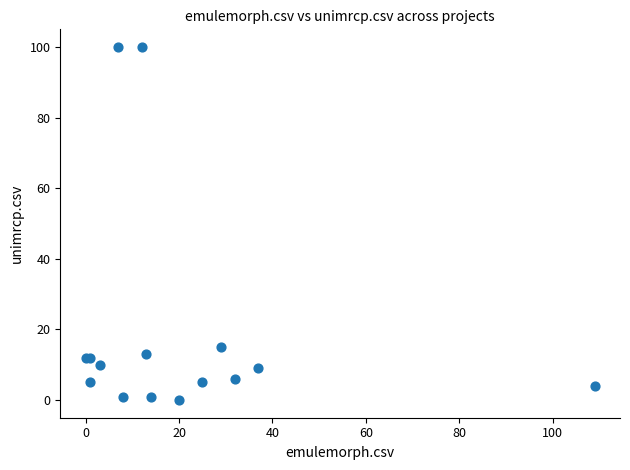

What Y value in the scatter plot is closest to 50?

15